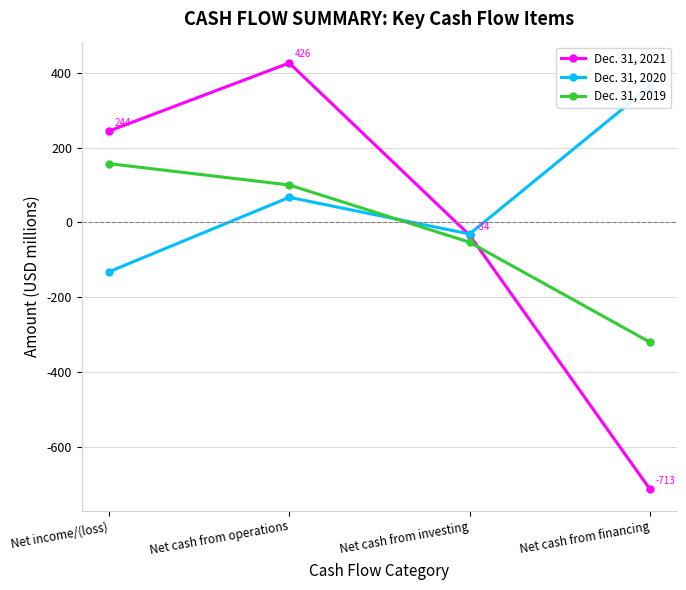

What is the average value of the Dec. 31, 2020 series?

67